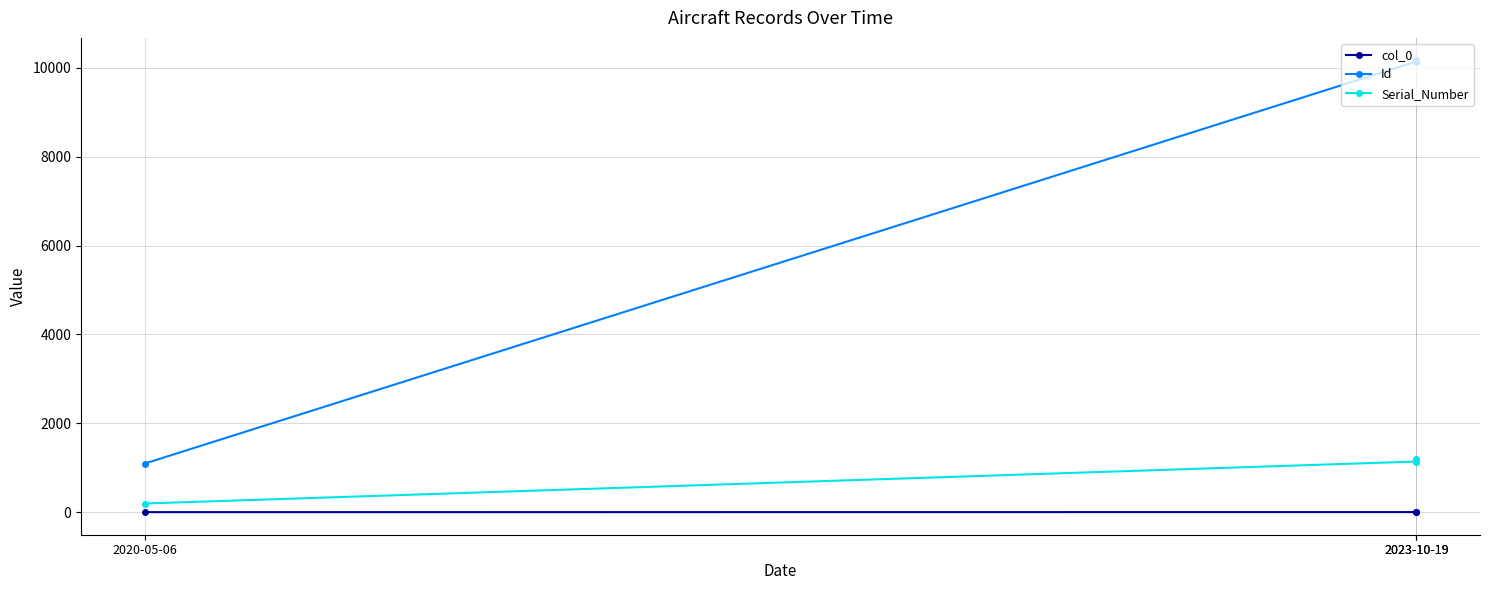

How many data points in Id are above 10142?

1